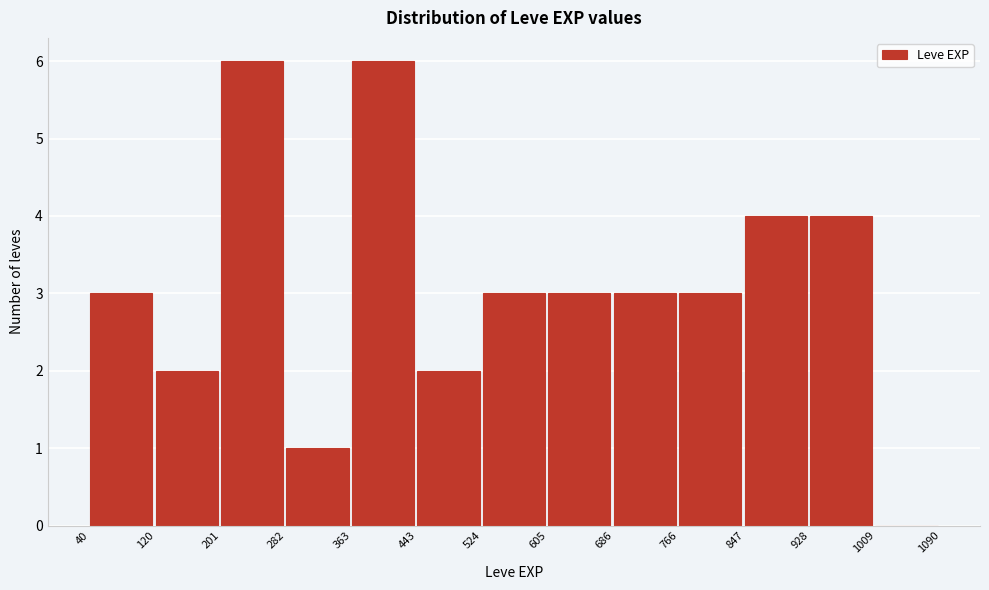

Reading left to right, transcribe this chart: for each bar, give the range it covers on the x-axis and its height. The values are not printed on the chart, so give them approximately, as read against the axis.

40 to 120: 3
120 to 201: 2
201 to 282: 6
282 to 363: 1
363 to 443: 6
443 to 524: 2
524 to 605: 3
605 to 686: 3
686 to 766: 3
766 to 847: 3
847 to 928: 4
928 to 1009: 4
1009 to 1090: 0